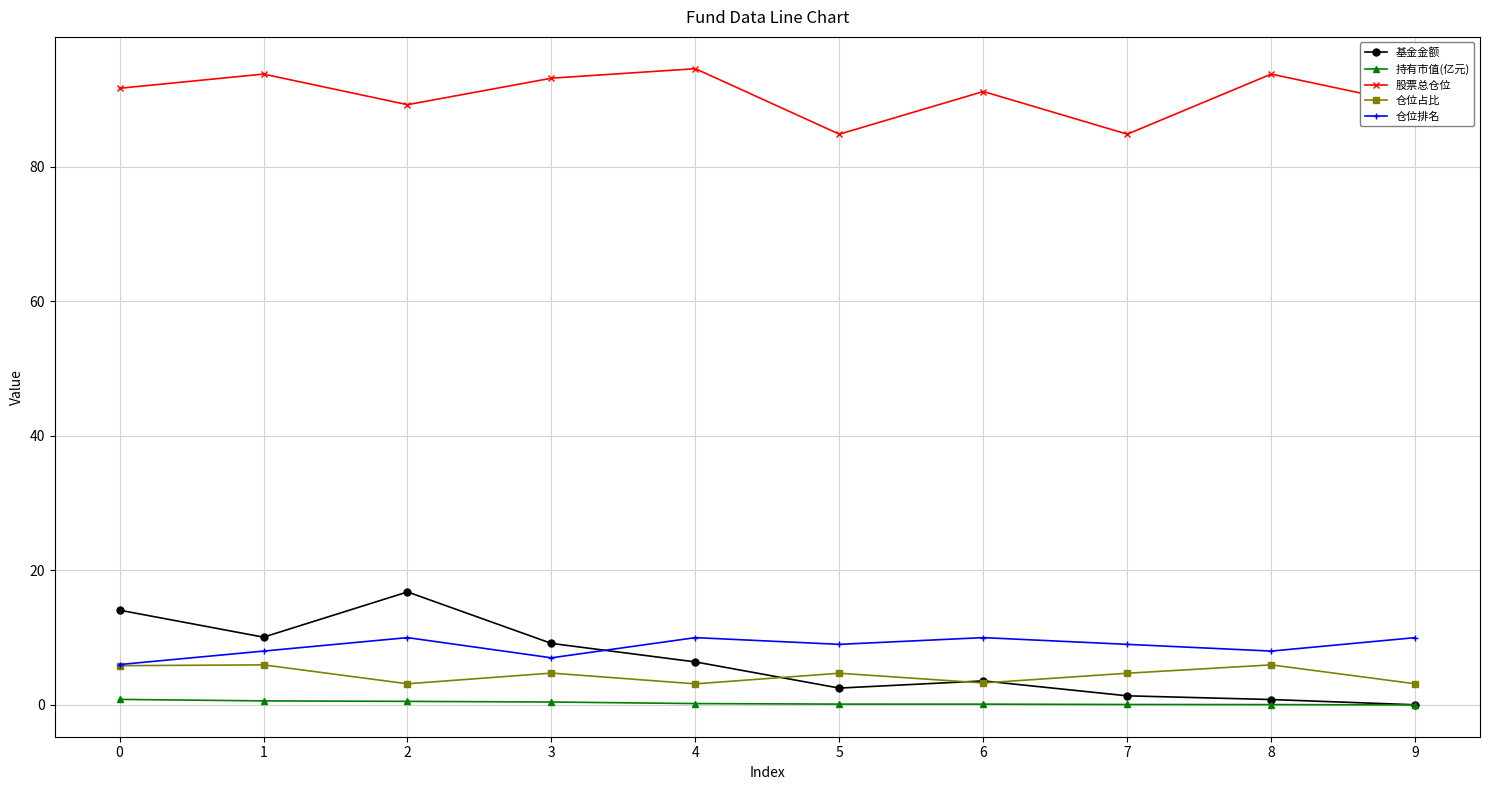

What is the sum of the 持有市值(亿元) values at 1 and 5?

0.7